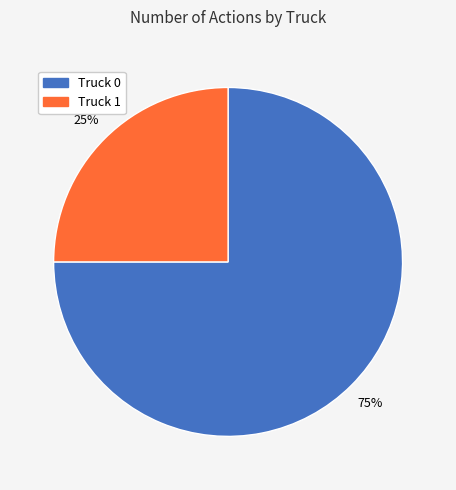

What is the largest slice in the pie chart?

Truck 0